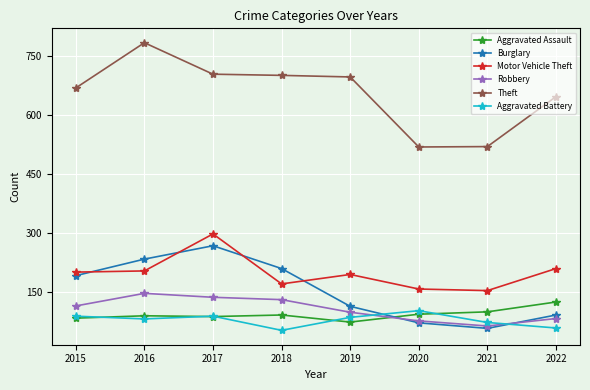

Between 2020 and 2022, which series saw the biggest shift?

Theft